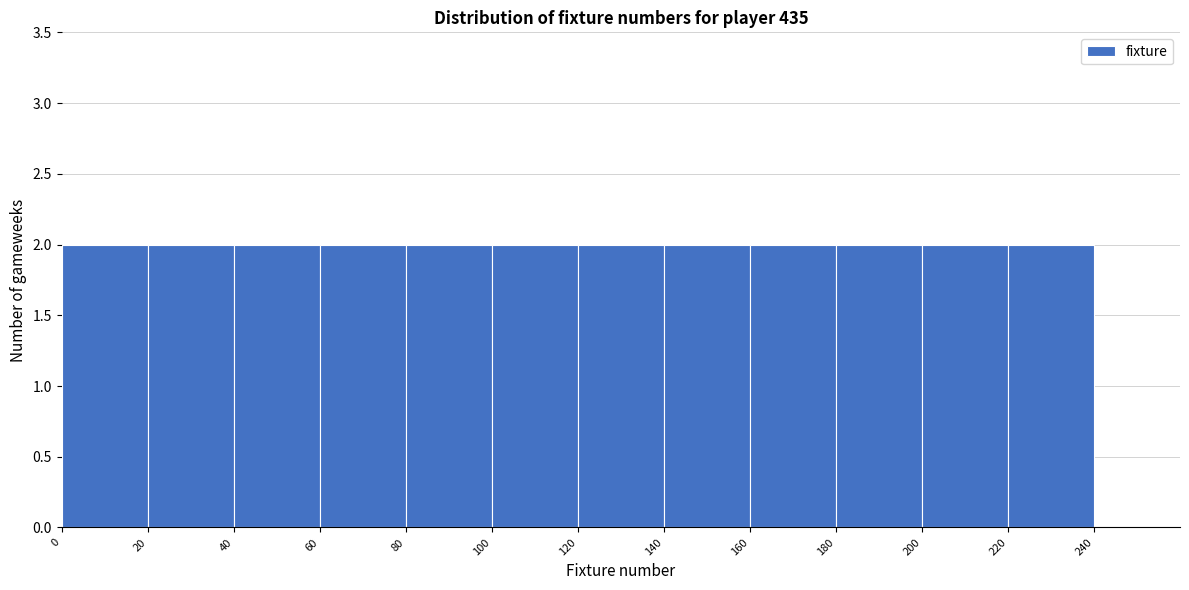

How tall is the bar that spans 80 to 100 on the x-axis? The values are not printed on the chart, so give them approximately, as read against the axis.

2